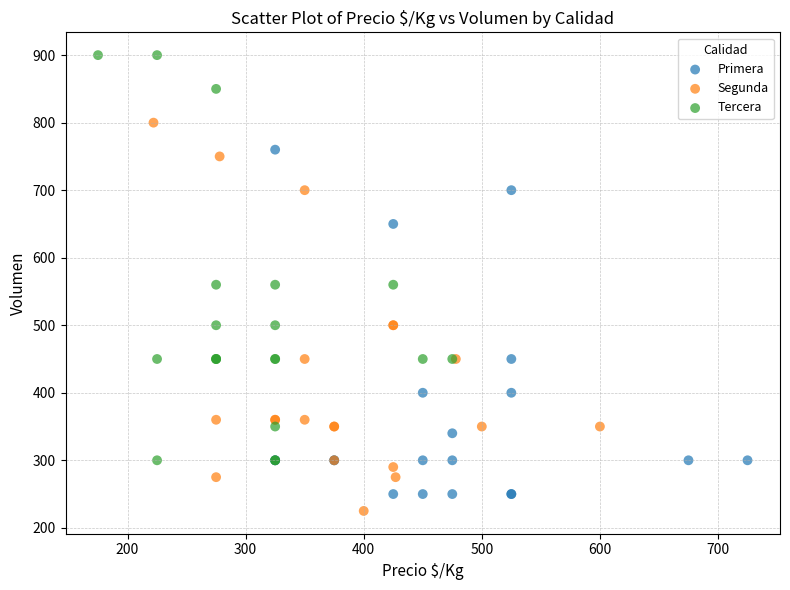

Which series contains the highest Y value?

Tercera